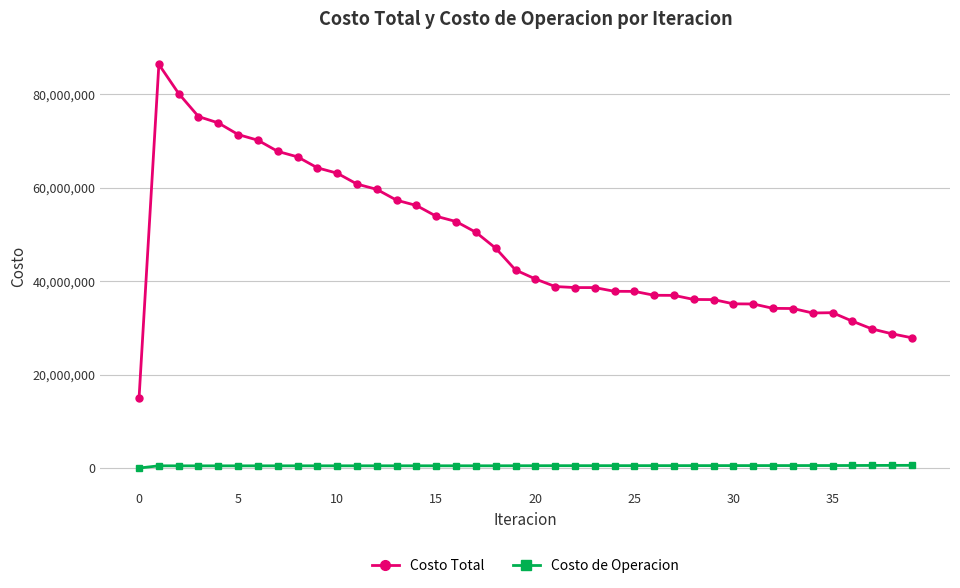

What is the sum of all Costo Total values?

1915851988.0